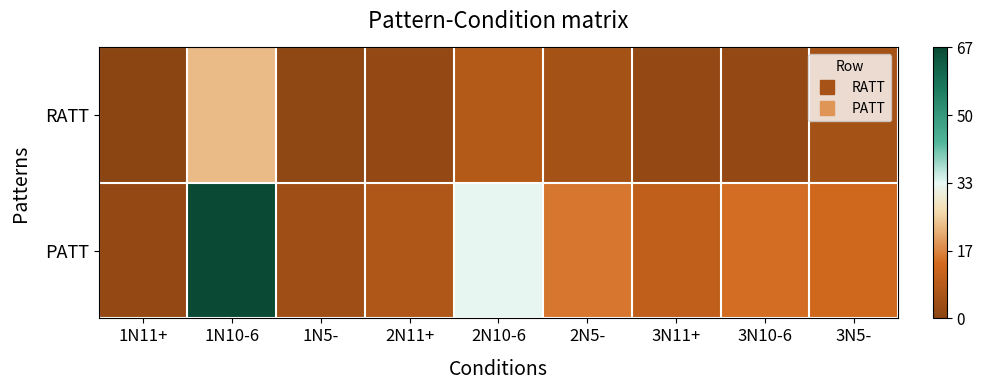

Which has a higher value, 3N10-6 or 1N10-6?

1N10-6